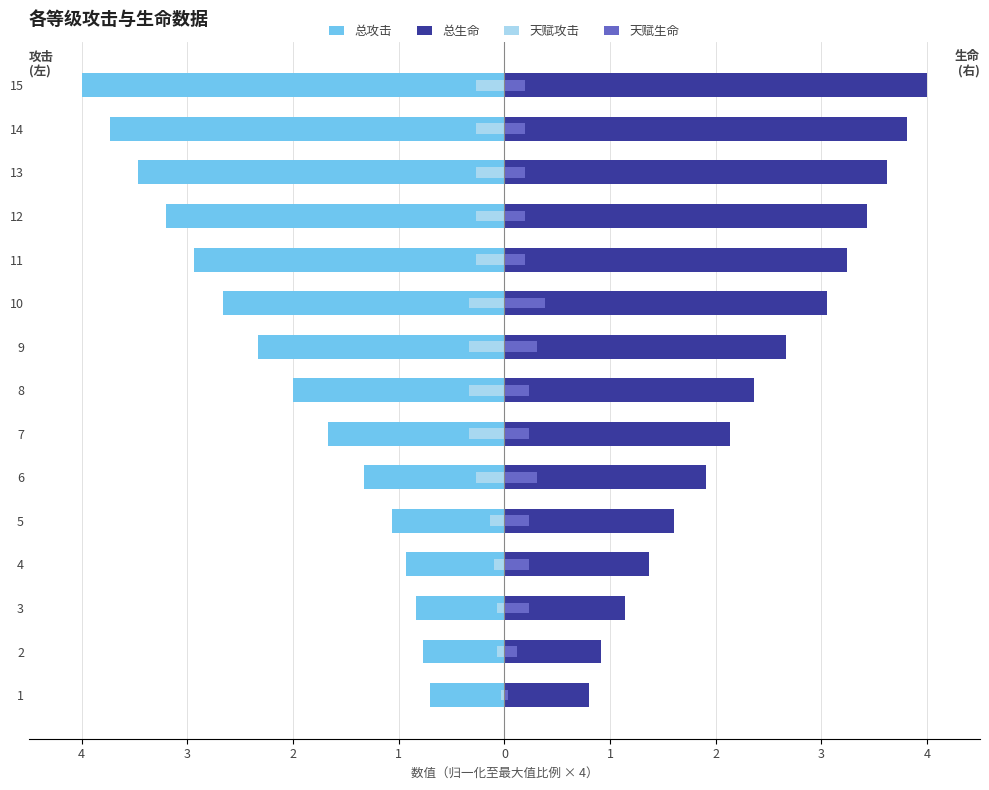

The value of 天赋攻击 at 3 is -0.1. True or false?

False